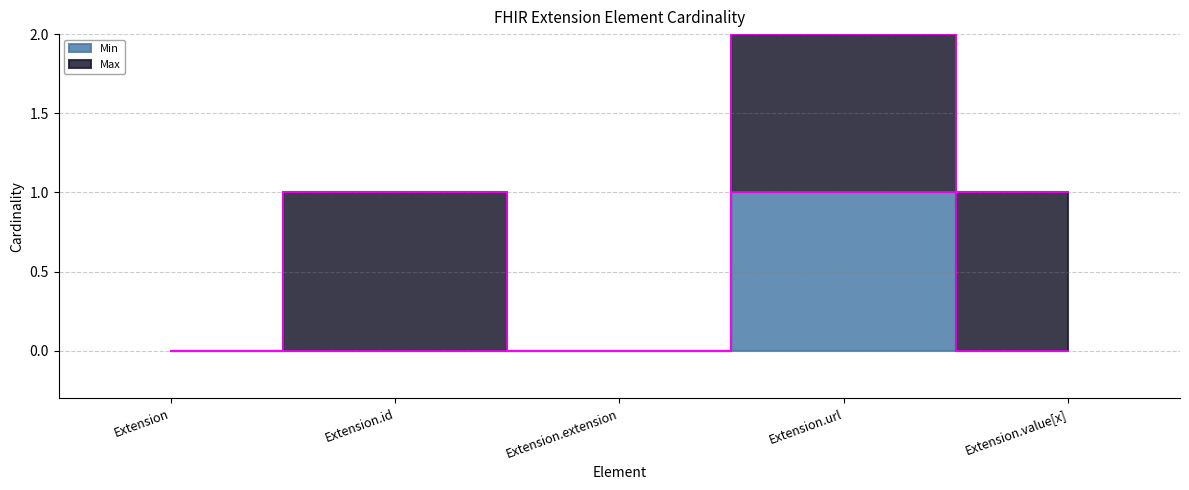

How many categories are shown in the chart?

5